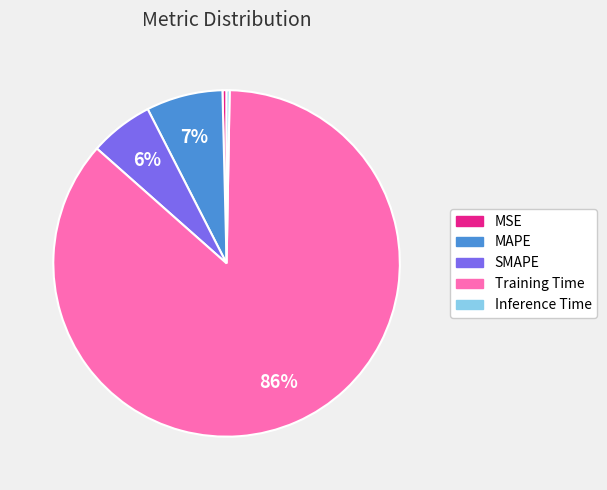

True or false: MSE accounts for 5% of the total.

False